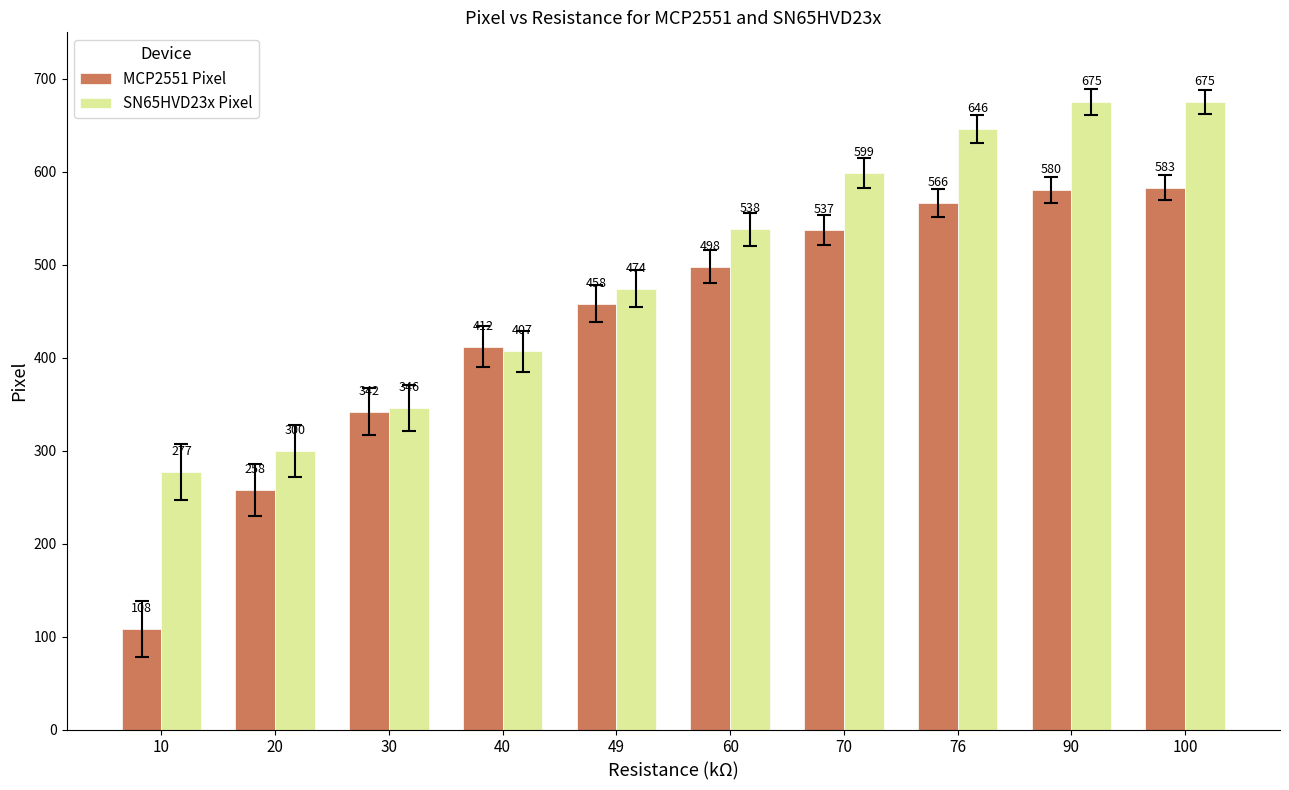

Are the bars grouped side by side (vs. stacked)?

Yes